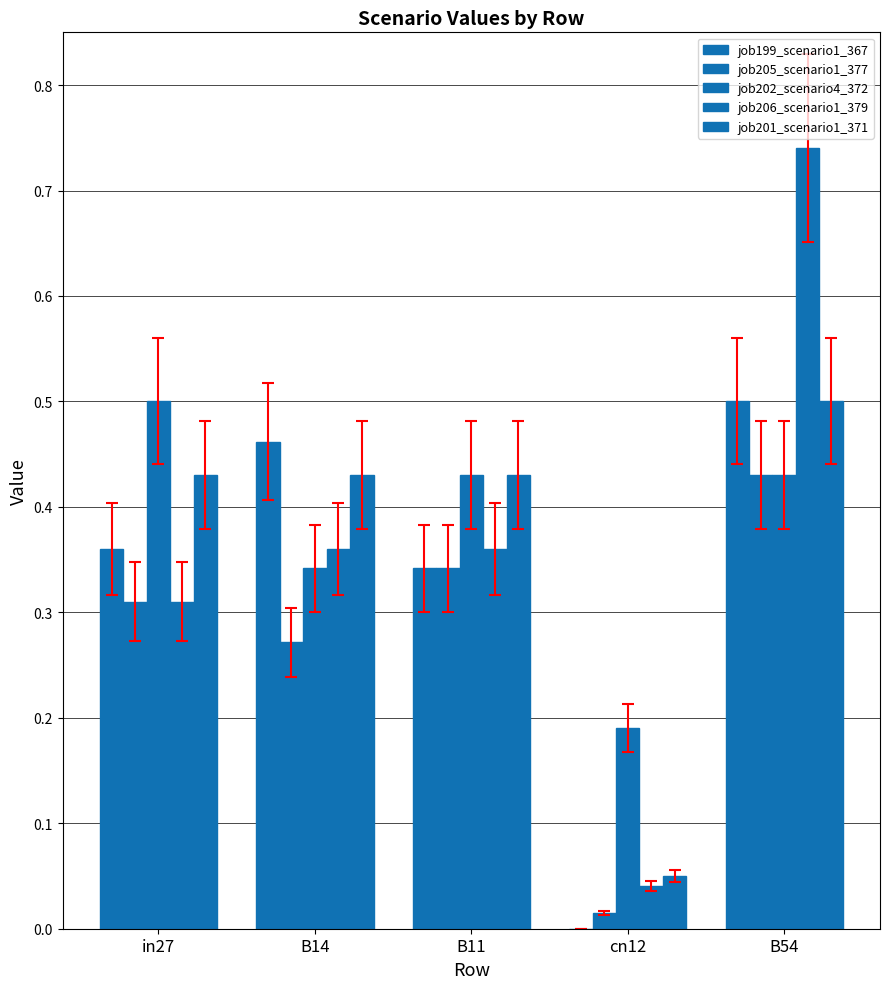

Which category has the lowest value across all series?

cn12